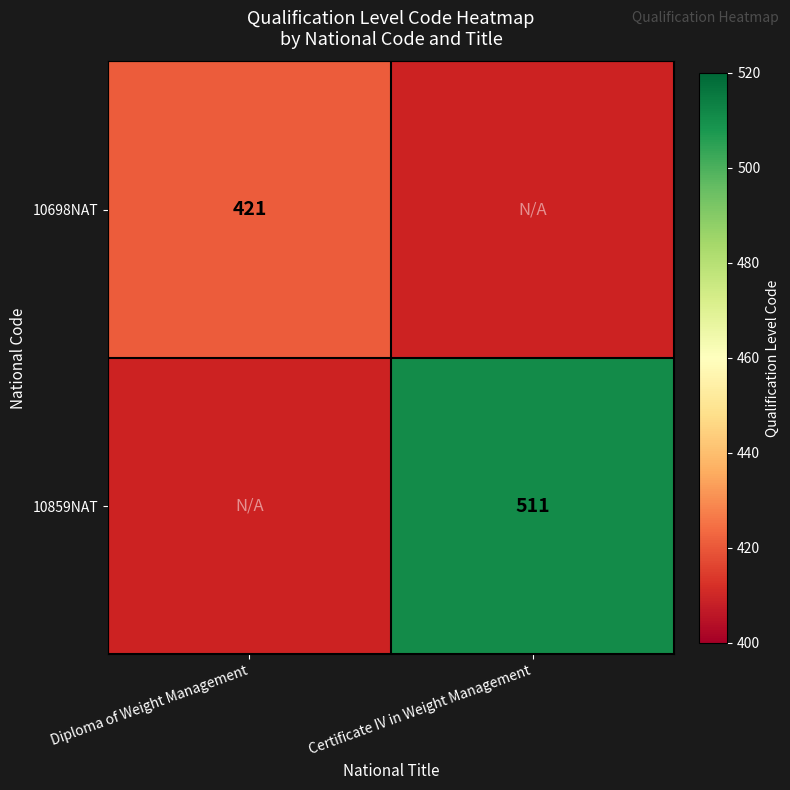

The value of 10698NAT at Diploma of Weight Management is 736. True or false?

False